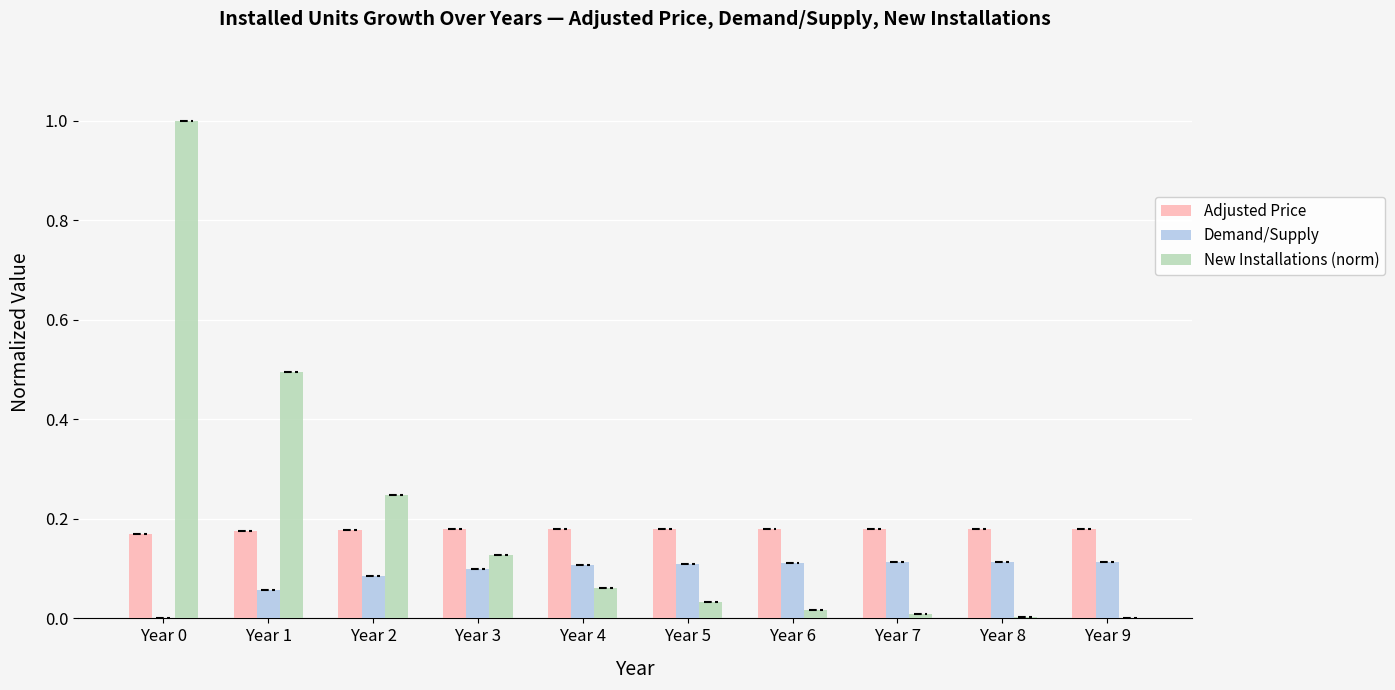

List the series in order of their overall mean, highest first.

New Installations (norm), Adjusted Price, Demand/Supply